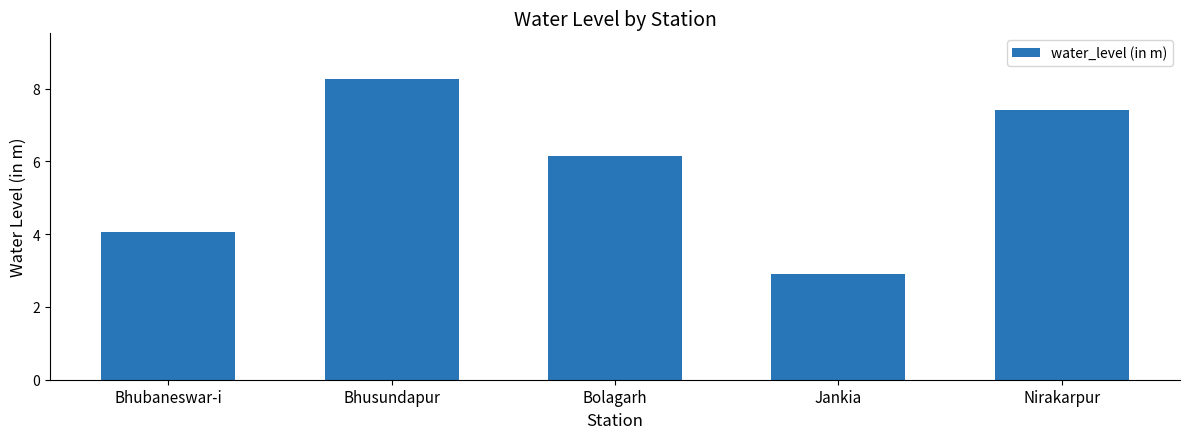

How many bars are there in total?

5